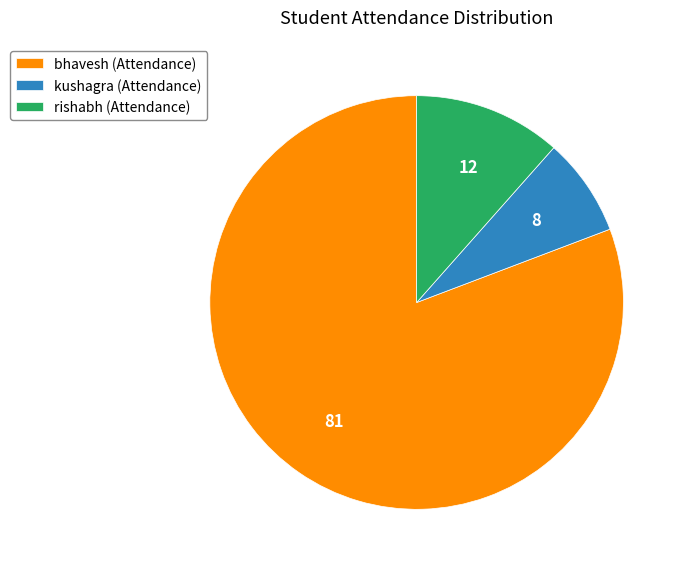

How many slices are in this pie chart?

3